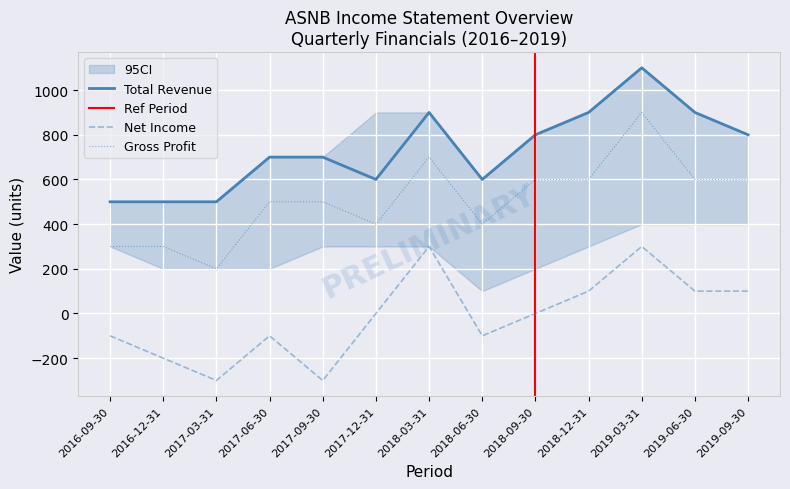

Is it true that Total Revenue equals 1227 at 2018-09-30?

False